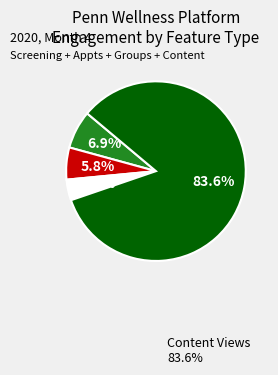

How many segments does this pie chart have?

4